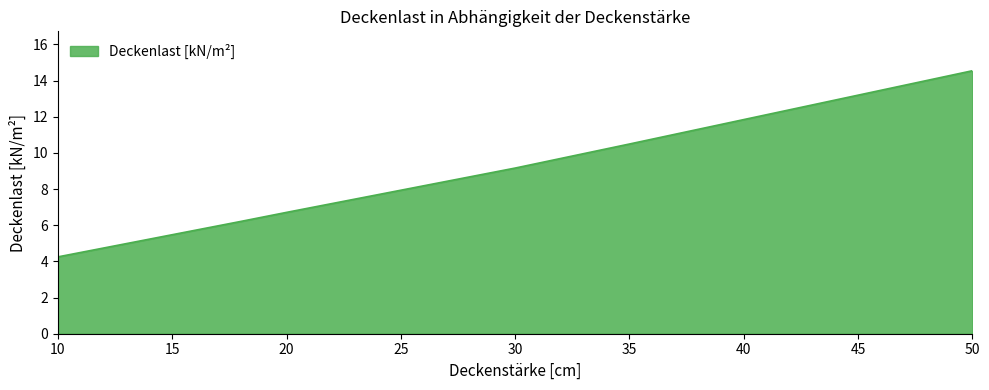

What is the maximum value shown in the chart?

14.5